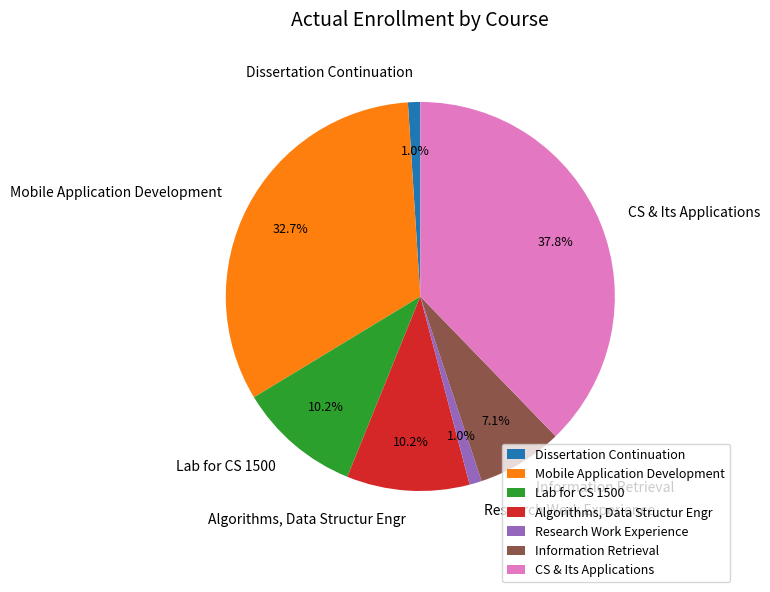

To the nearest percent, what is the combined percentage of Research Work Experience and CS & Its Applications?

39%